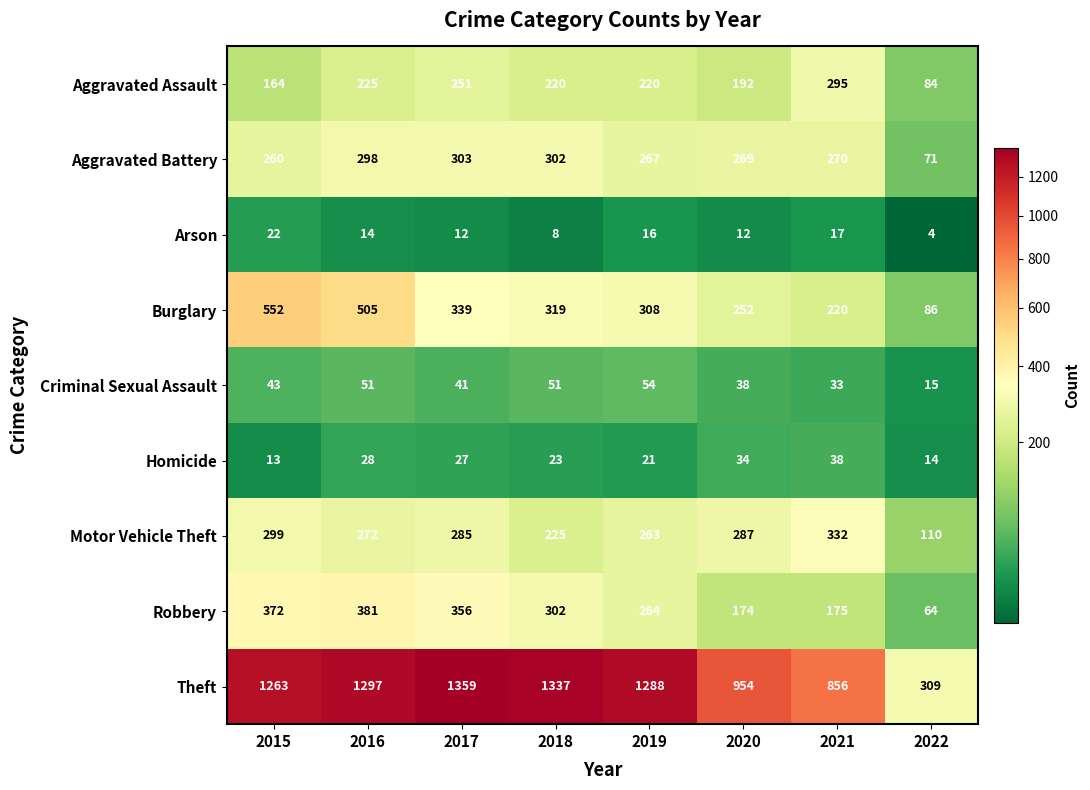

What is the difference between the highest and lowest values at 2018?

1329